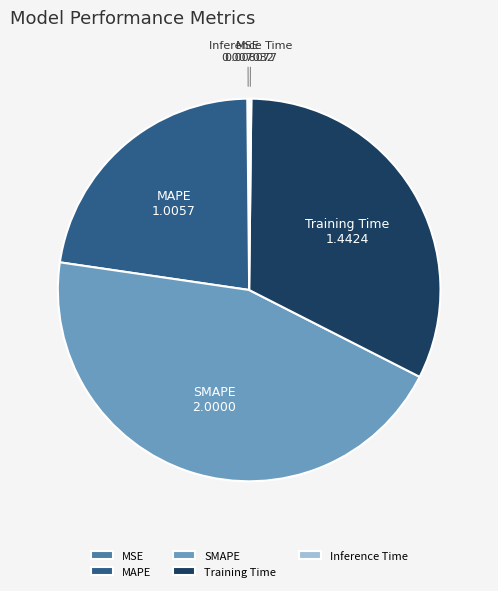

Is there a majority slice in this chart?

No